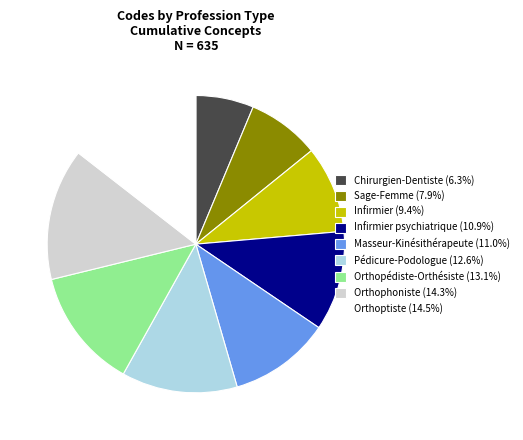

Approximately how many times larger is the value at Orthoptiste (14.5%) compared to Chirurgien-Dentiste (6.3%)?

2.3